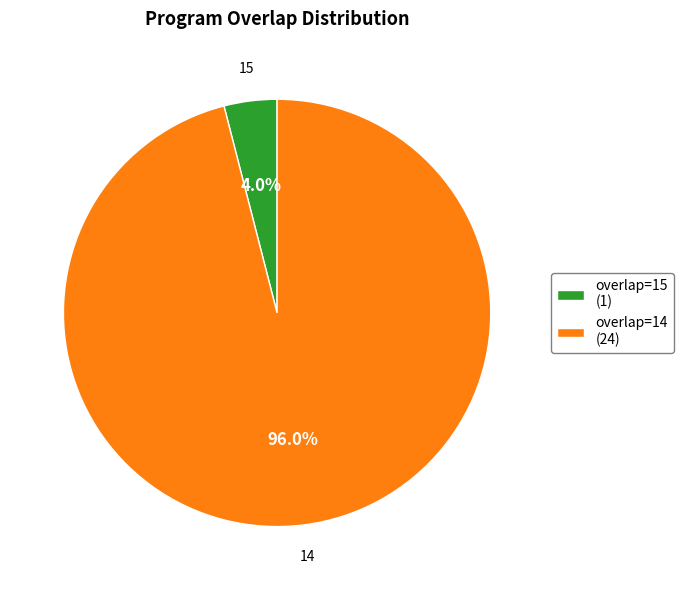

Approximately how many times larger is the value at overlap=14 (24) compared to overlap=15 (1)?

24.0